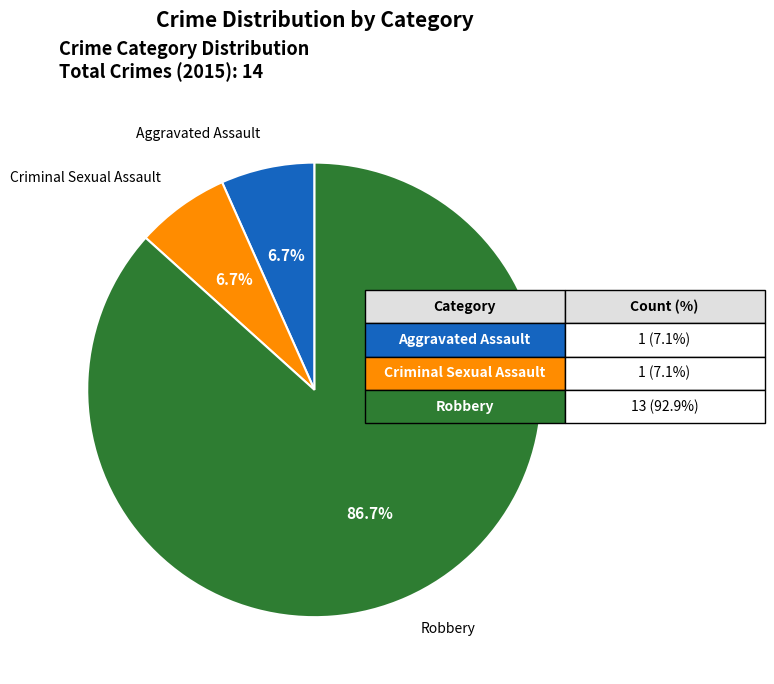

How many slices are in this pie chart?

3